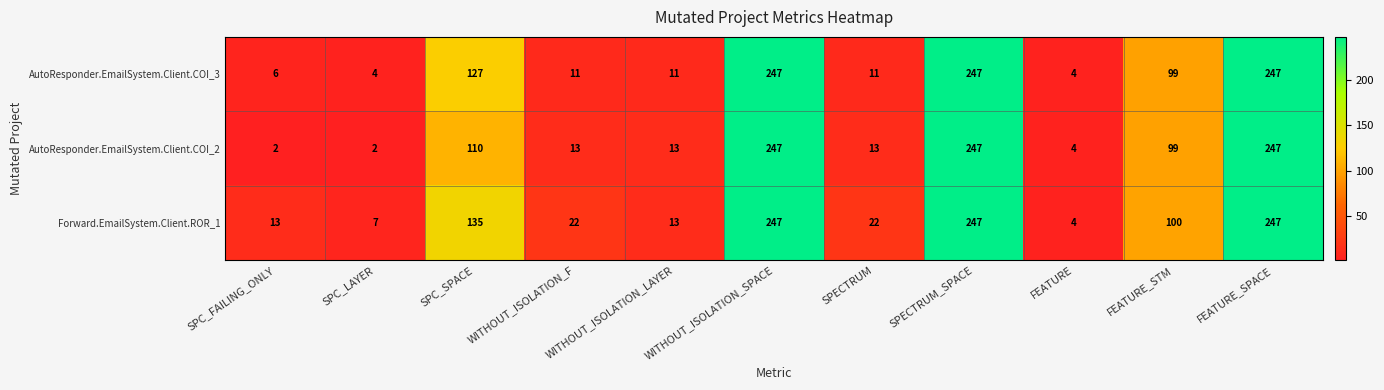

How many data points does each series have?

11